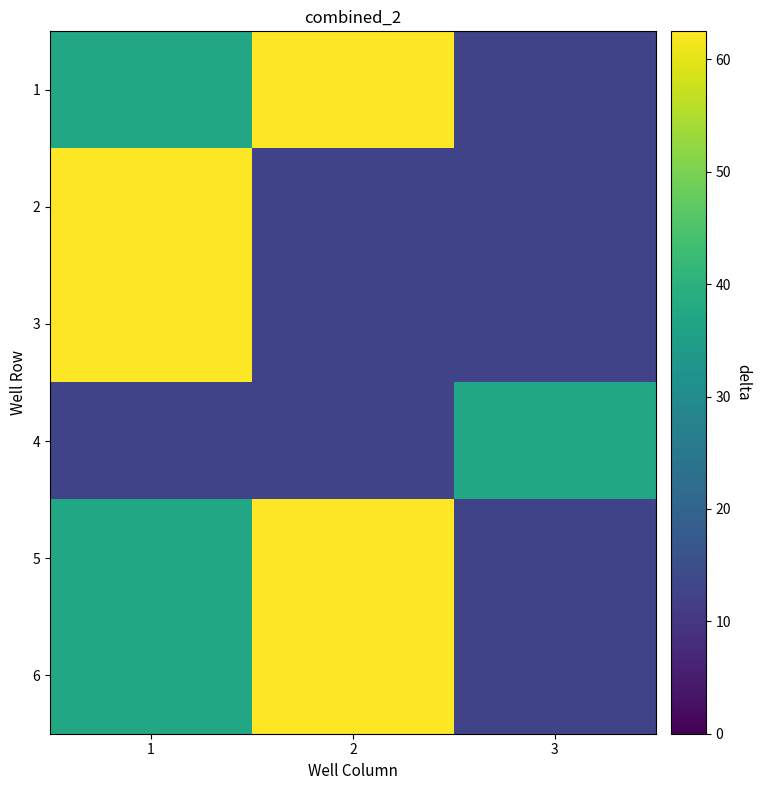

How many distinct data groups are displayed?

6